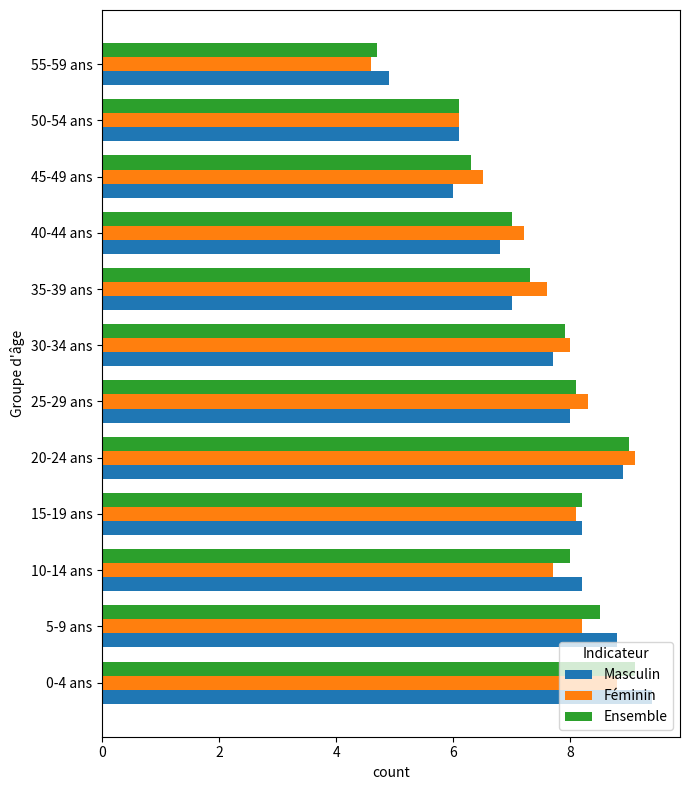

List the labels in order of Féminin value, smallest first.

55-59 ans, 50-54 ans, 45-49 ans, 40-44 ans, 35-39 ans, 10-14 ans, 30-34 ans, 15-19 ans, 5-9 ans, 25-29 ans, 0-4 ans, 20-24 ans